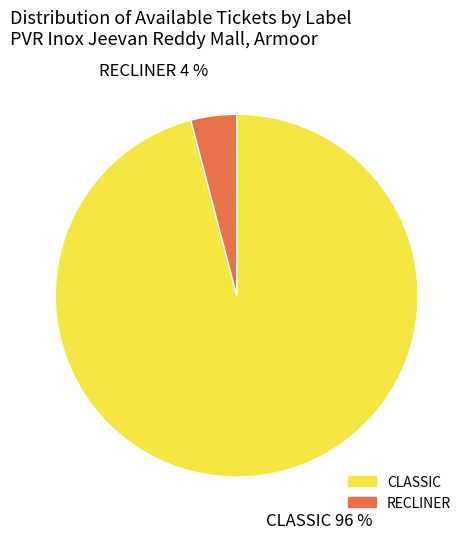

To the nearest percent, what is the average slice percentage?

50%